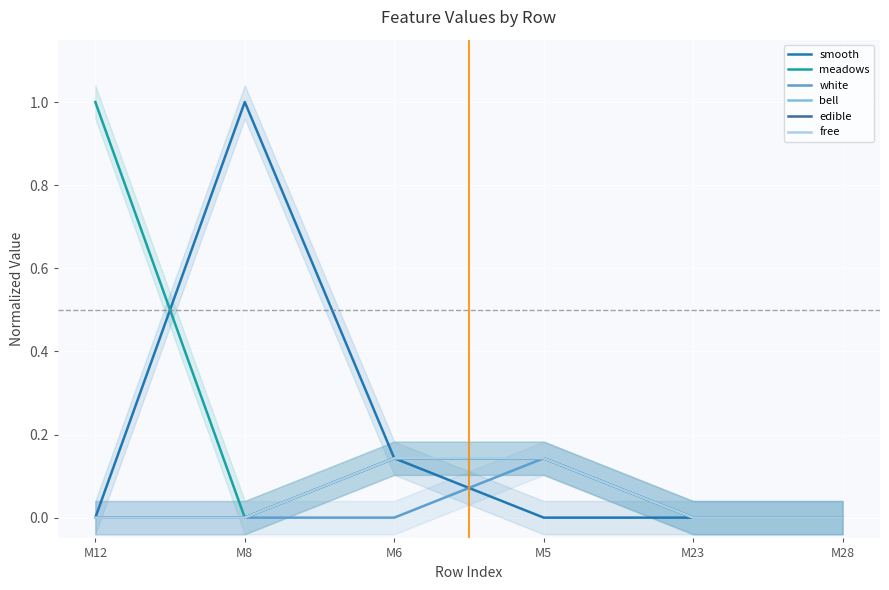

How many distinct data groups are displayed?

6